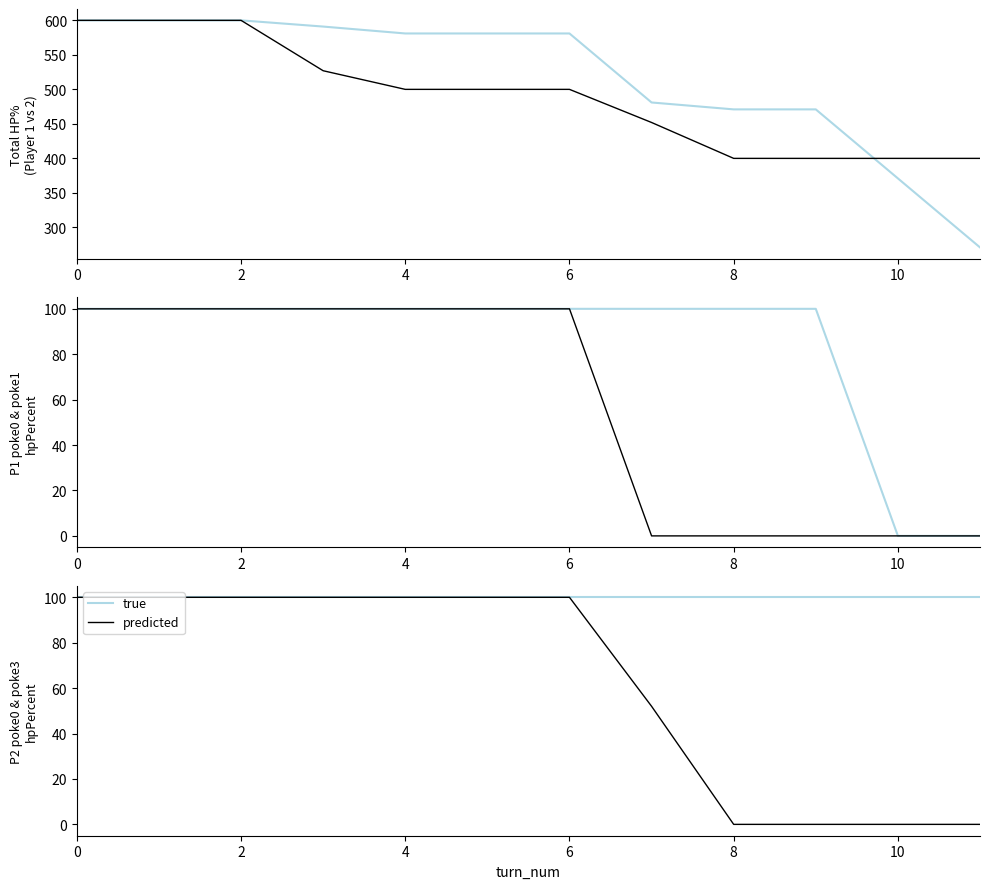

Rank the series by their maximum value, from lowest to highest.

true, predicted